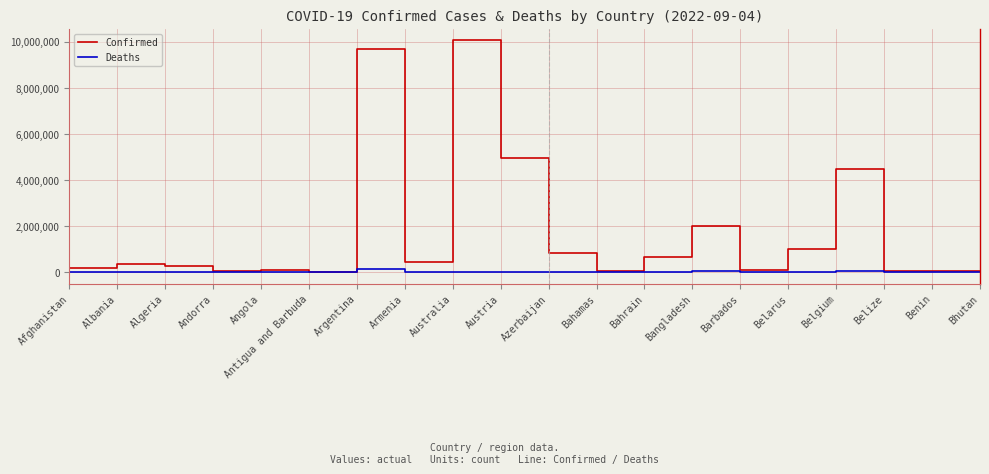

At Argentina, list the series in order from largest to smallest.

Confirmed, Deaths